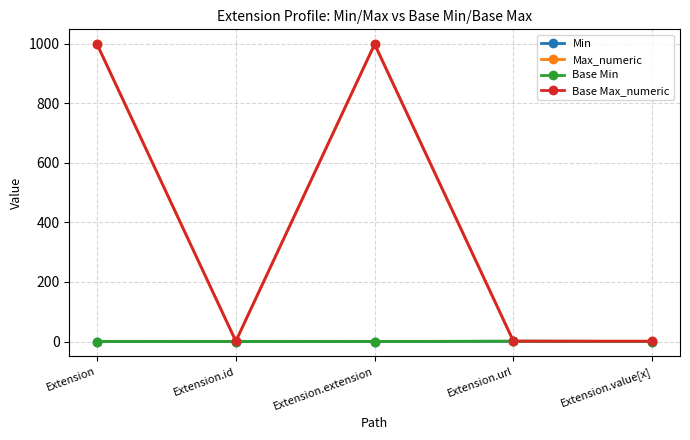

At which label is Min closest to 0?

Extension